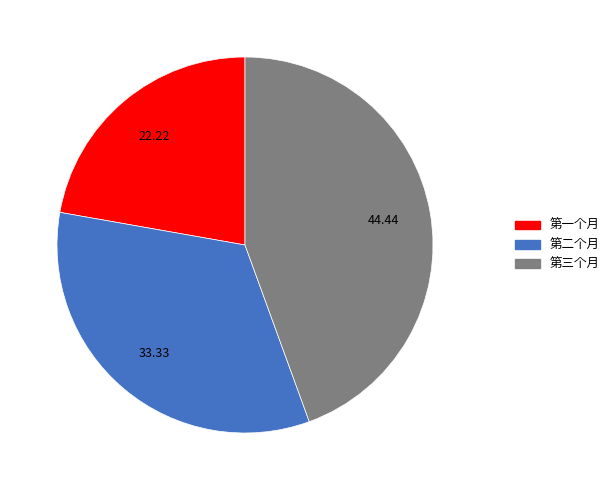

How many slices are in this pie chart?

3